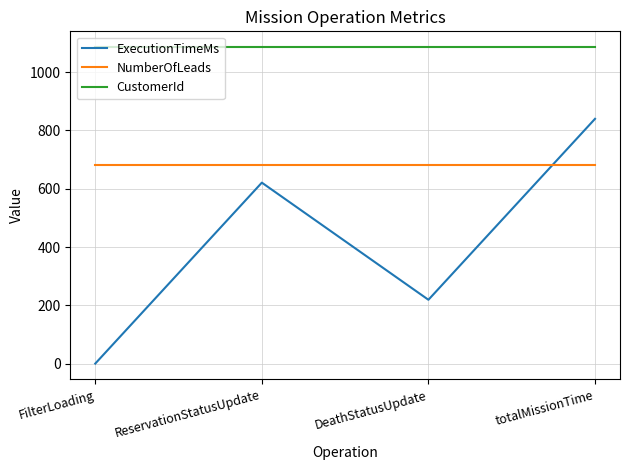

What is the sum of the ExecutionTimeMs values at ReservationStatusUpdate and DeathStatusUpdate?

840